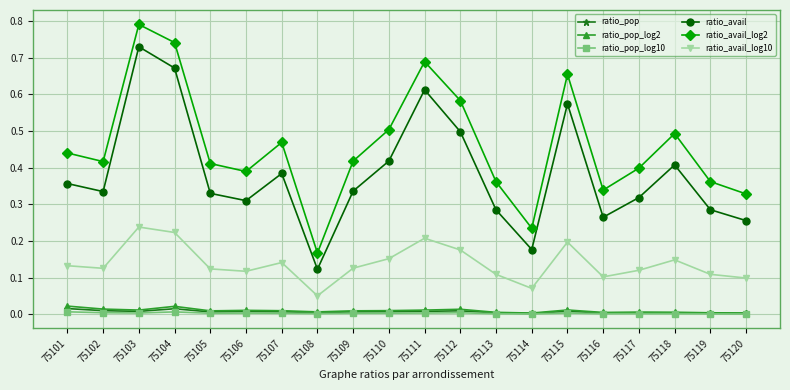

Which series has the largest total across all categories?

ratio_avail_log2